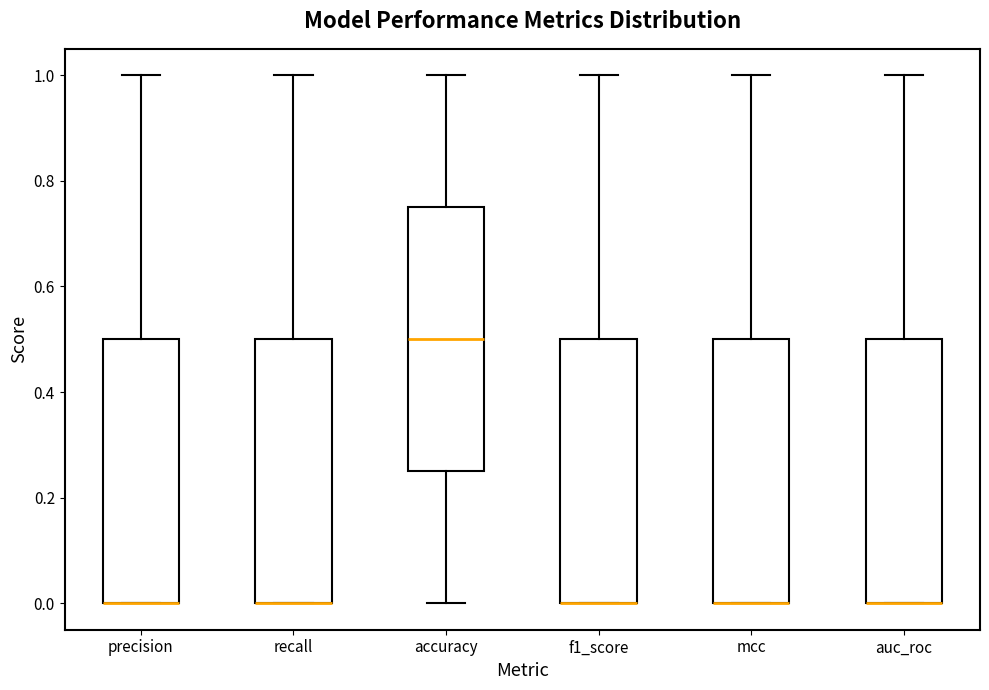

Where is the lower edge of the box for recall on the y-axis? The values are not printed on the chart, so give them approximately, as read against the axis.

0.00